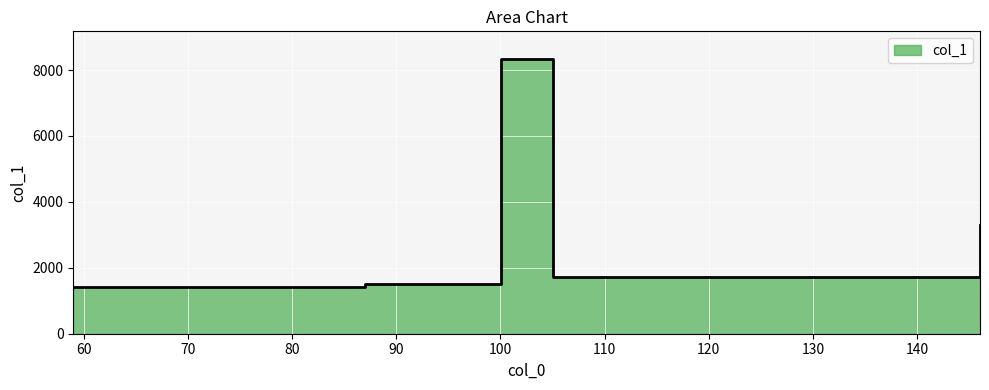

True or false: the data shows 1402.7 at 58.99534225463867.

True